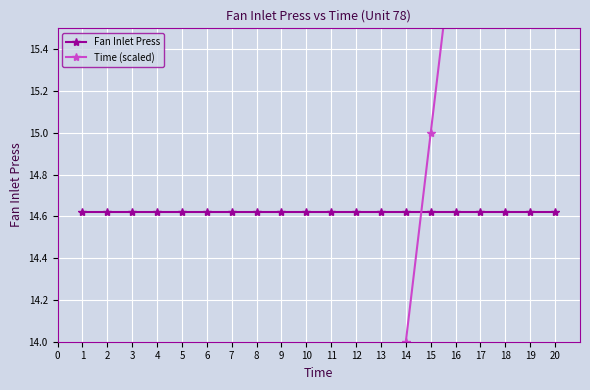

At how many categories does at least one series exceed 13?

20